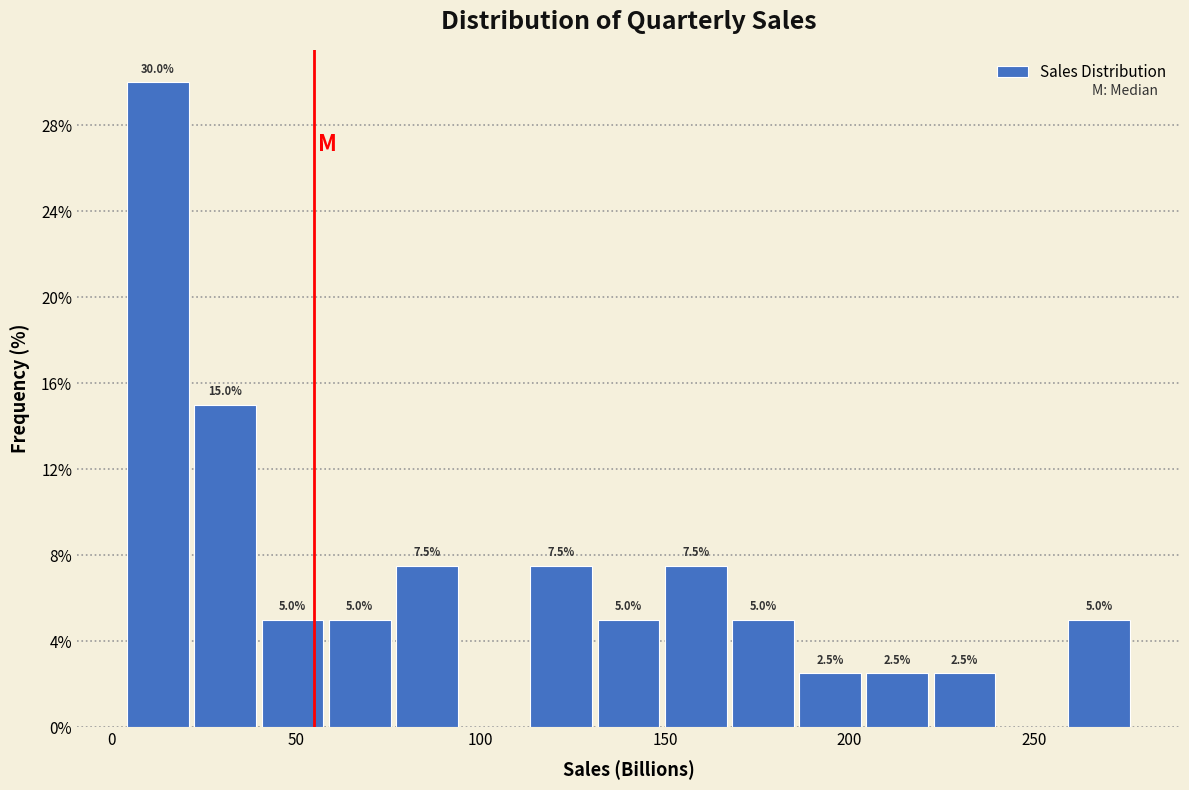

Read against the x-axis, roughly where is the centre of the tallest bar?

15